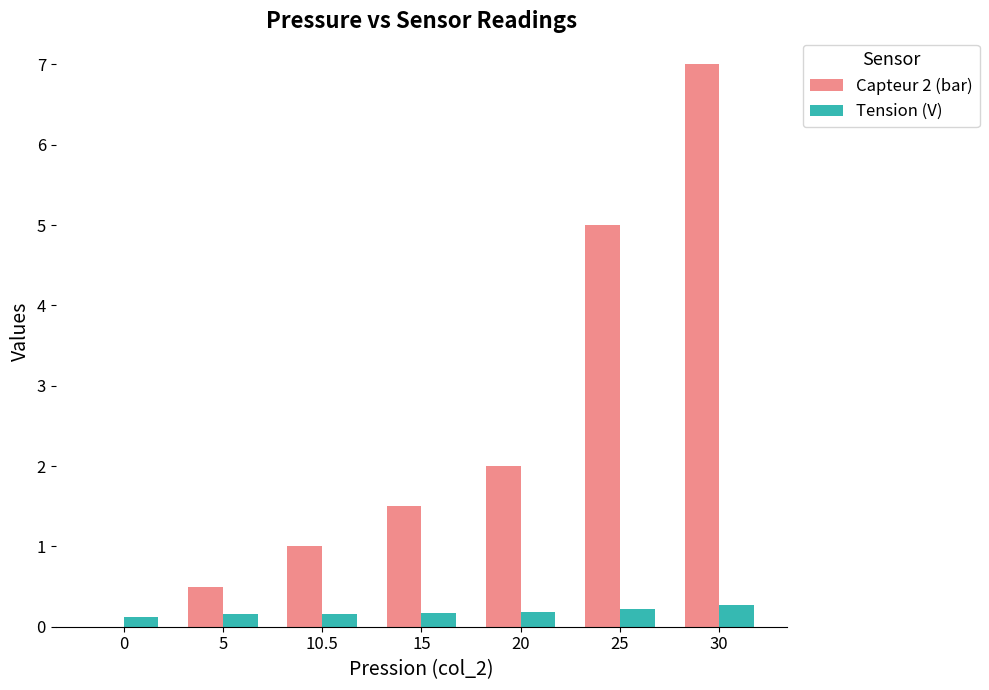

What are all the series names shown in the legend?

Capteur 2 (bar), Tension (V)